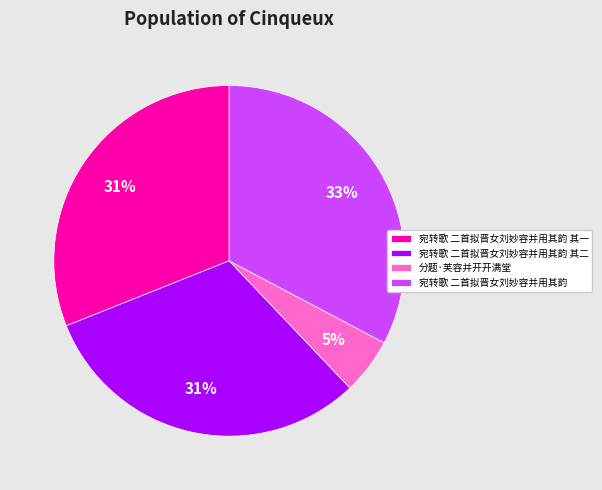

What is the ratio of the value at 宛转歌 二首拟晋女刘妙容并用其韵 其二 to the value at 宛转歌 二首拟晋女刘妙容并用其韵 其一?

1.0